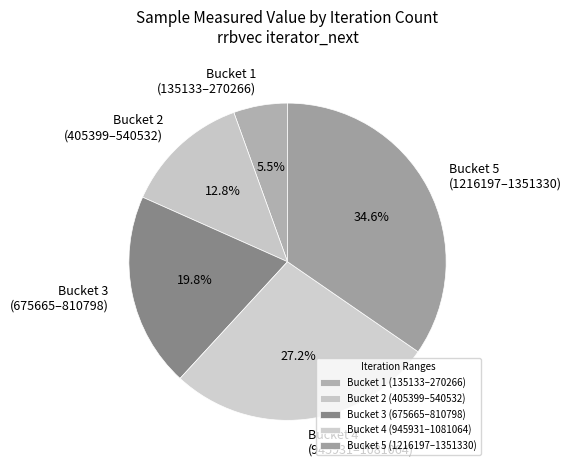

Between Bucket 3 (675665–810798) and Bucket 4 (945931–1081064), which is larger?

Bucket 4 (945931–1081064)